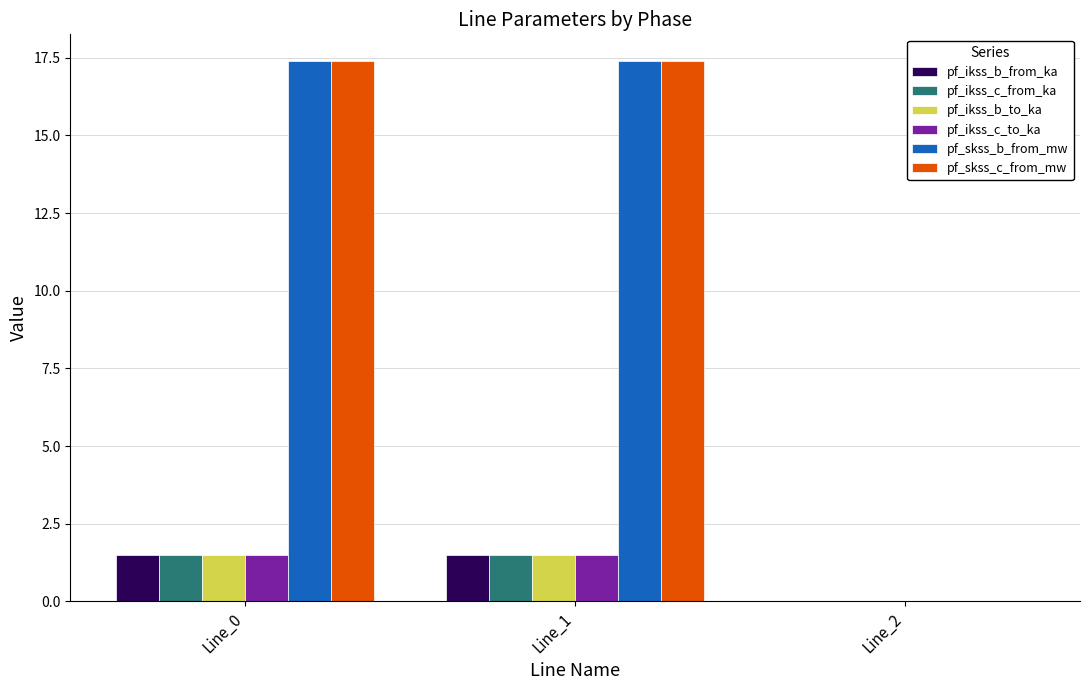

What is the sum of the pf_ikss_b_from_ka values at Line_1 and Line_0?

3.0